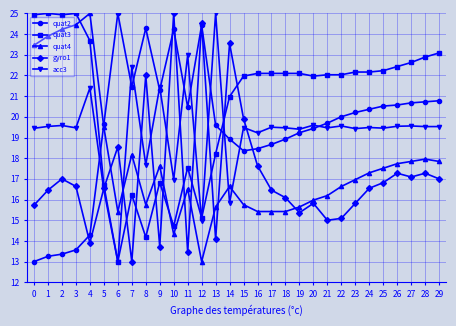

Where is gyro1 nearest to the value 19?

6